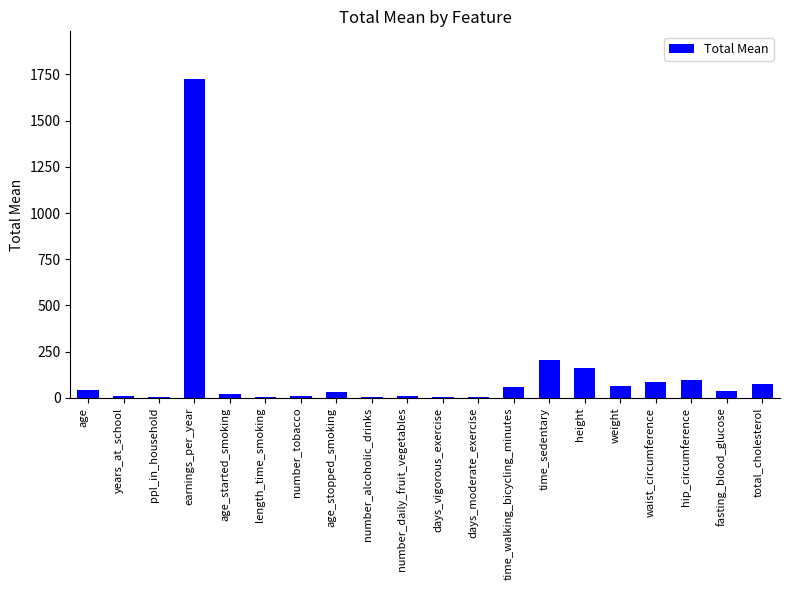

What is the sum of all values?

2658.8